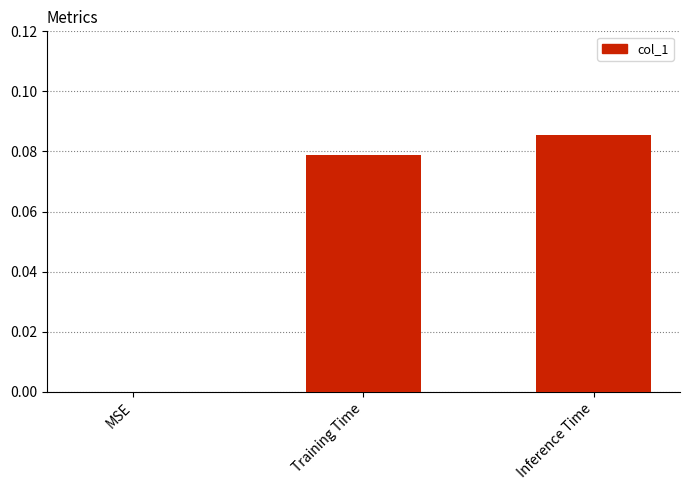

The chart shows a value of 0.0 at MSE. True or false?

True